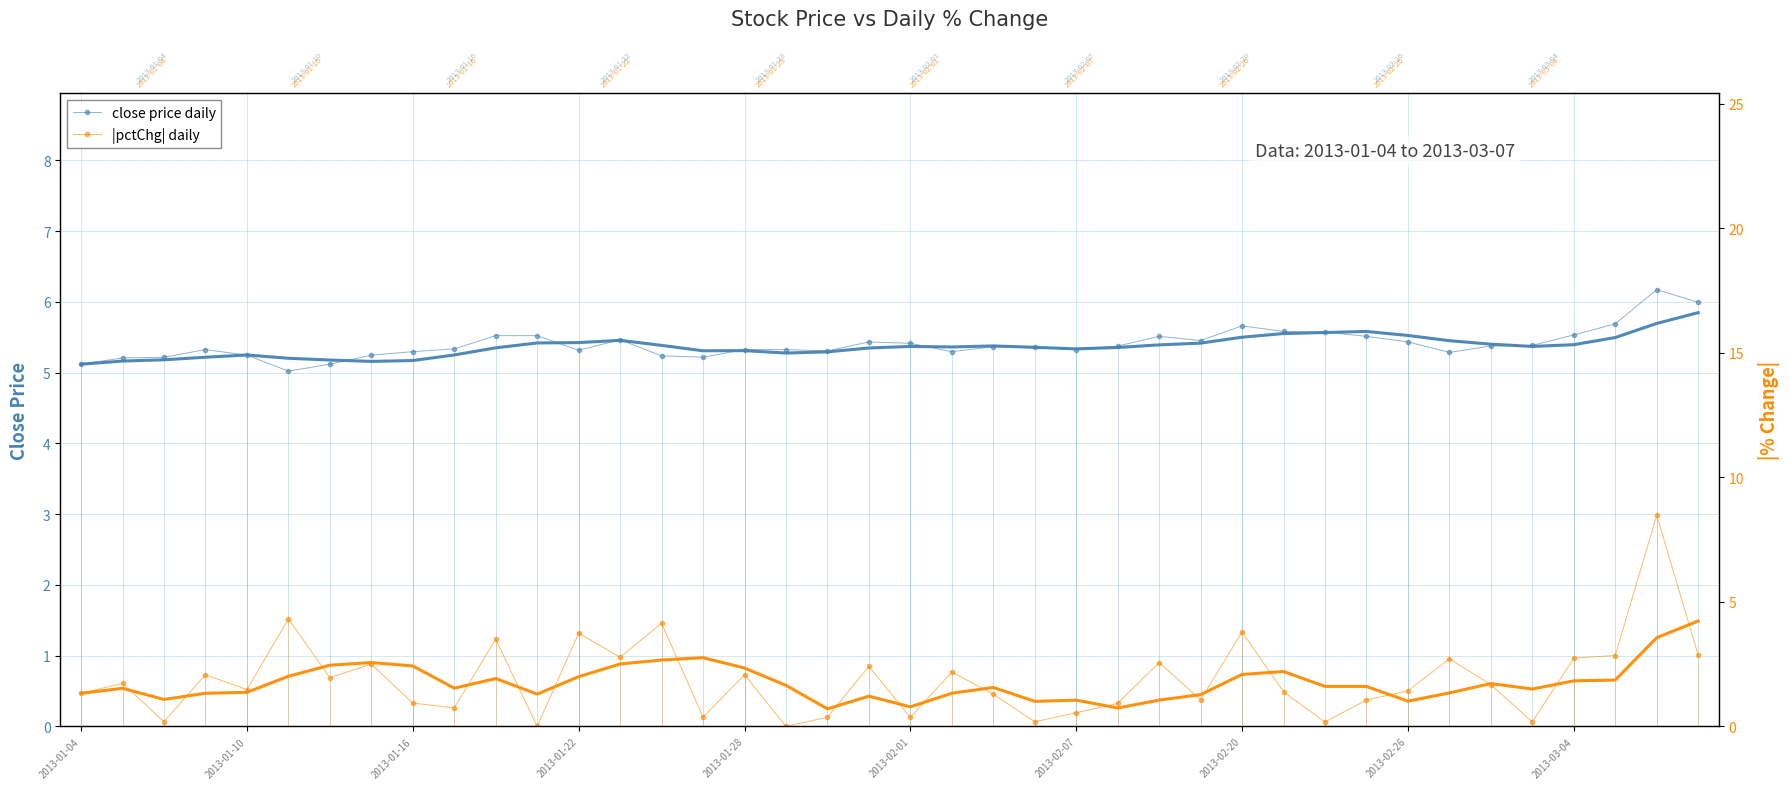

Where is |pctChg| daily nearest to the value 4?

14